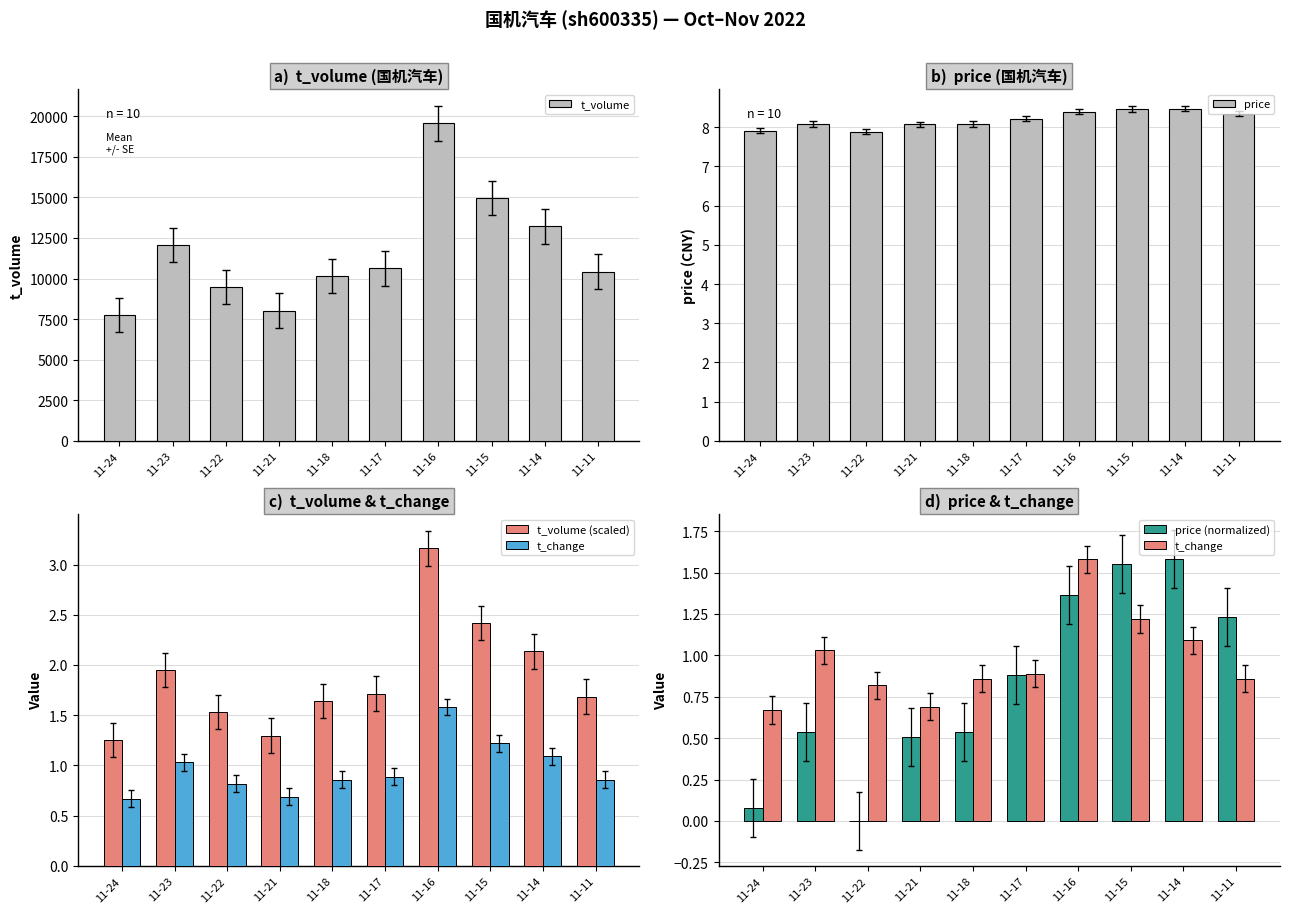

What is the total value across all series at 11-24?

7768.9